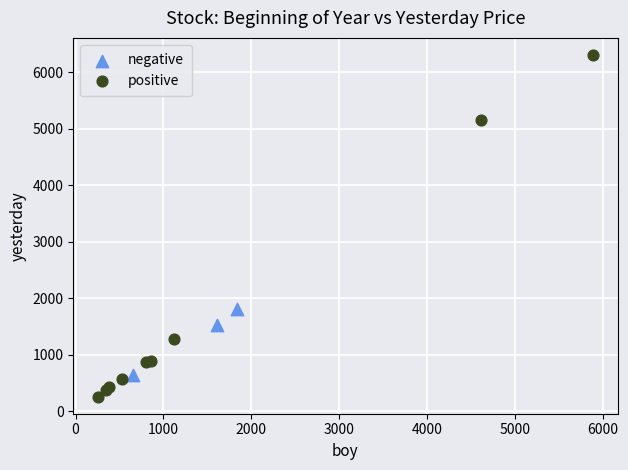

Which series contains the highest Y value?

positive